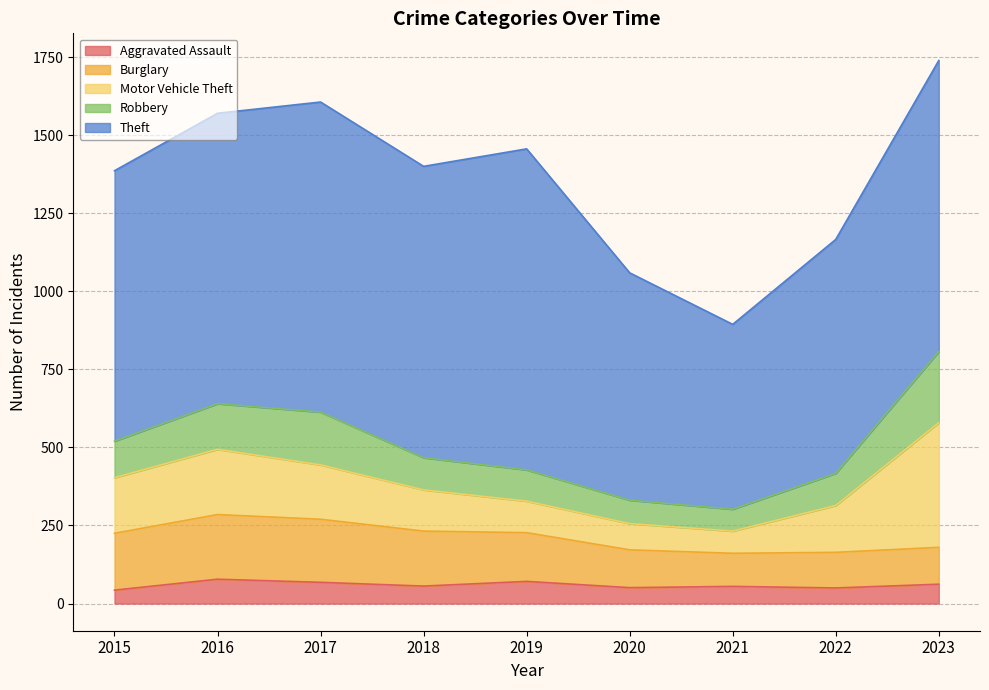

List the series in order of their peak value, lowest first.

Aggravated Assault, Burglary, Robbery, Motor Vehicle Theft, Theft